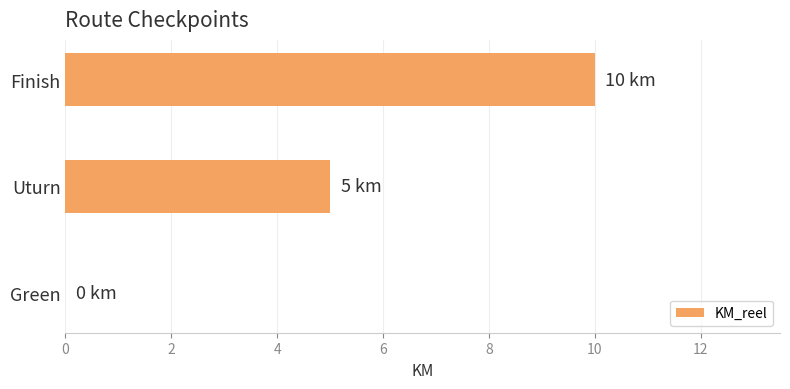

What is the greatest value displayed?

10